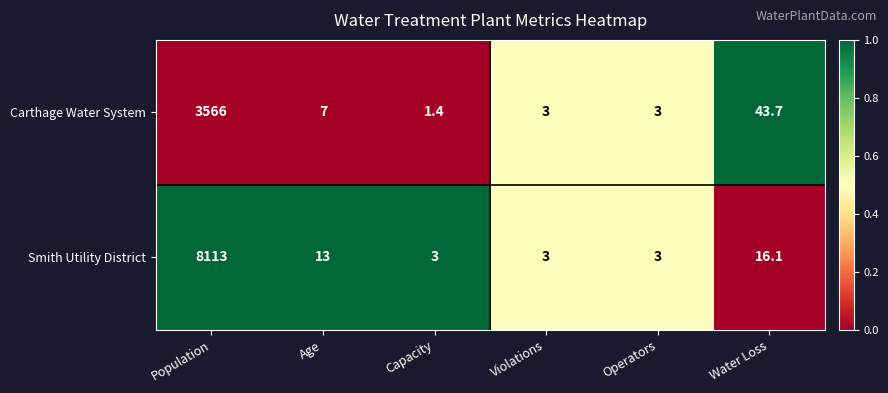

Between Population and Water Loss, which series saw the biggest shift?

Smith Utility District